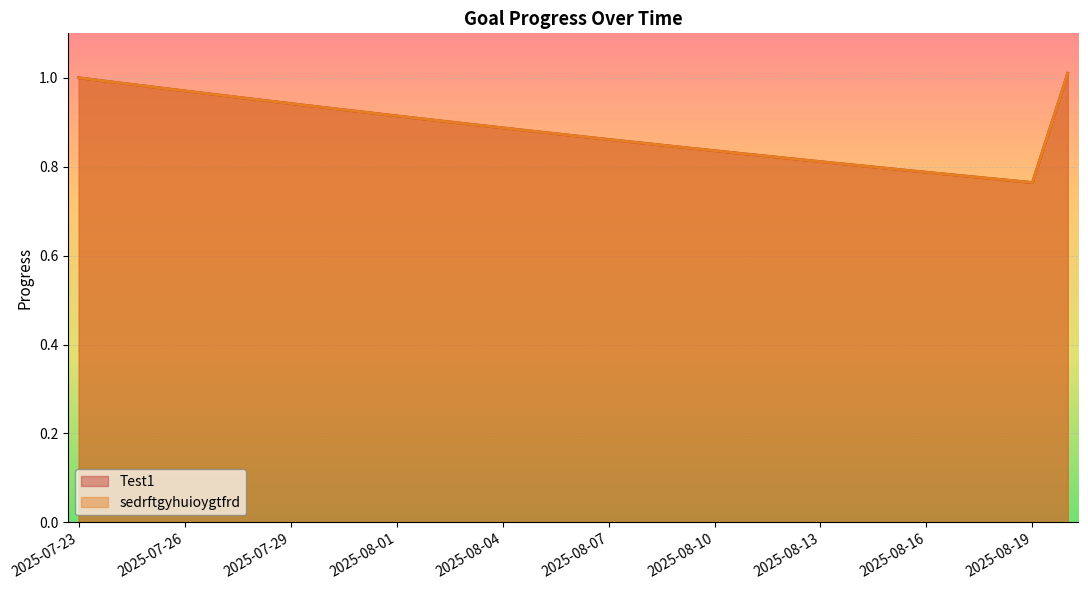

What is the label of the 14th point from the right?

2025-08-07